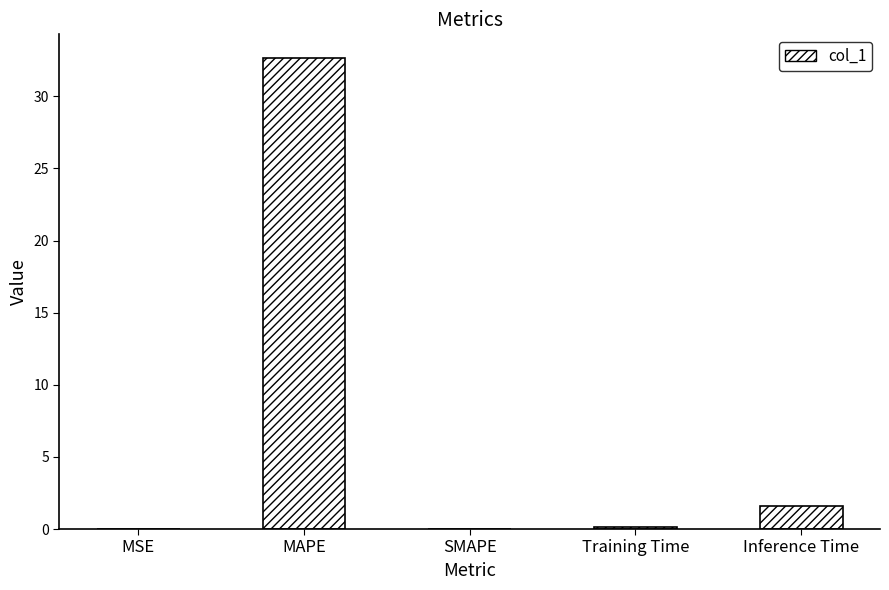

Where is the data nearest to the value 16?

Inference Time